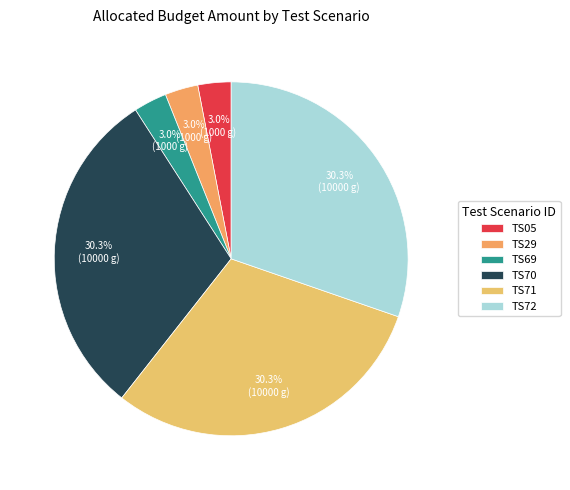

Rank the categories by value from highest to lowest.

TS70, TS71, TS72, TS05, TS29, TS69